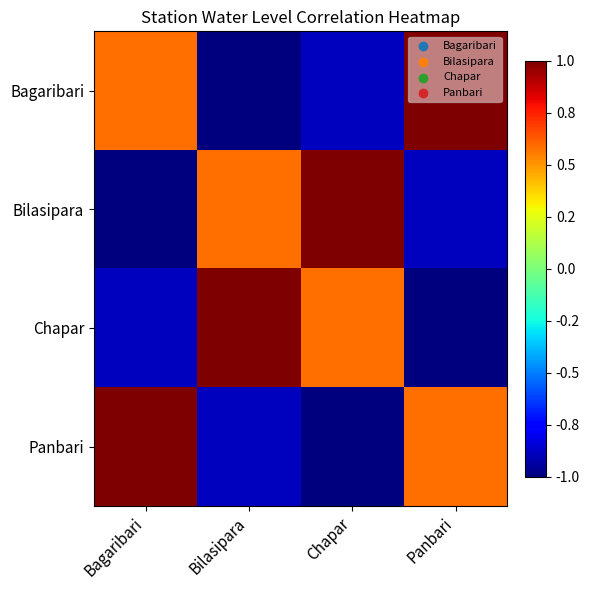

At which category is the sum across all series the highest?

Bagaribari